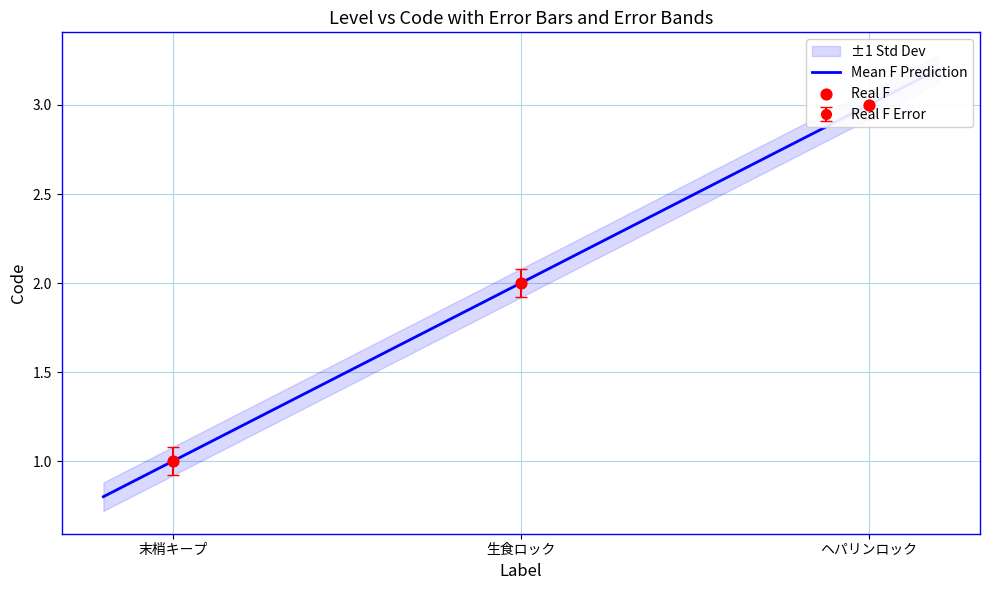

What is the change in value from 末梢キープ to 生食ロック?

+1.0